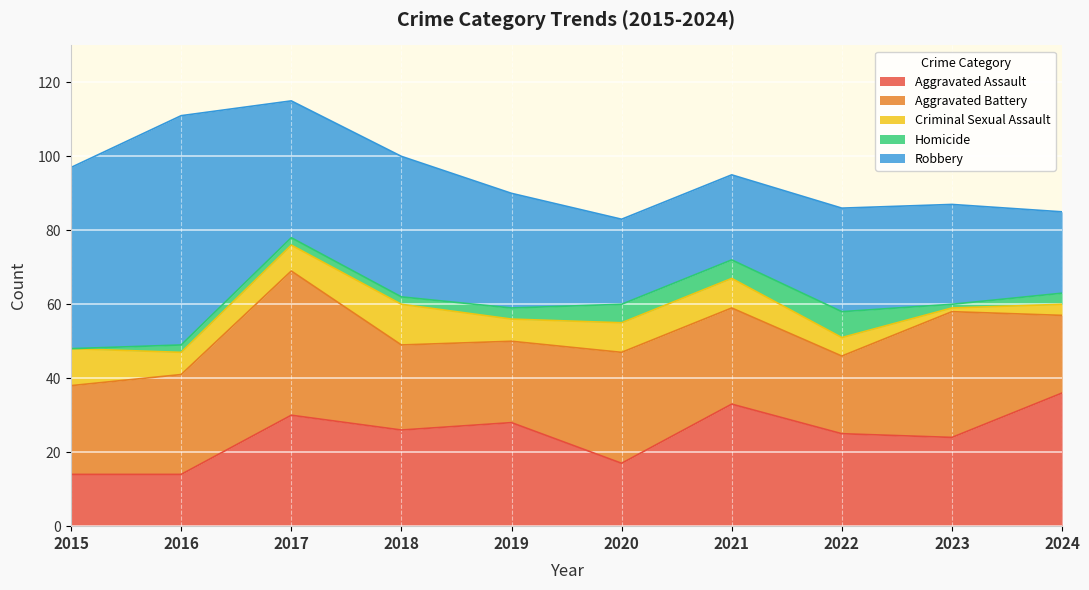

What is the minimum value for Criminal Sexual Assault?

1